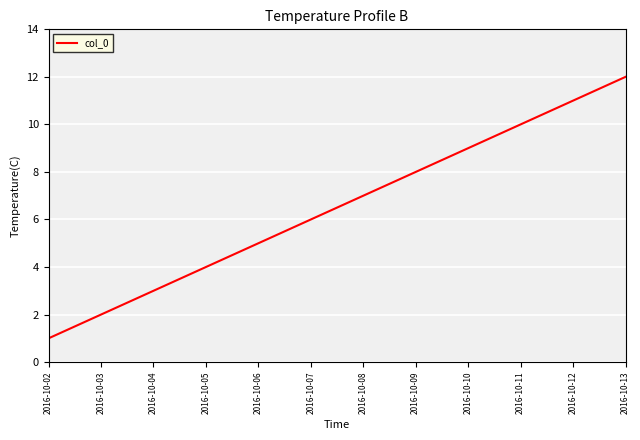

Which label corresponds to the largest value in the chart?

2016-10-13